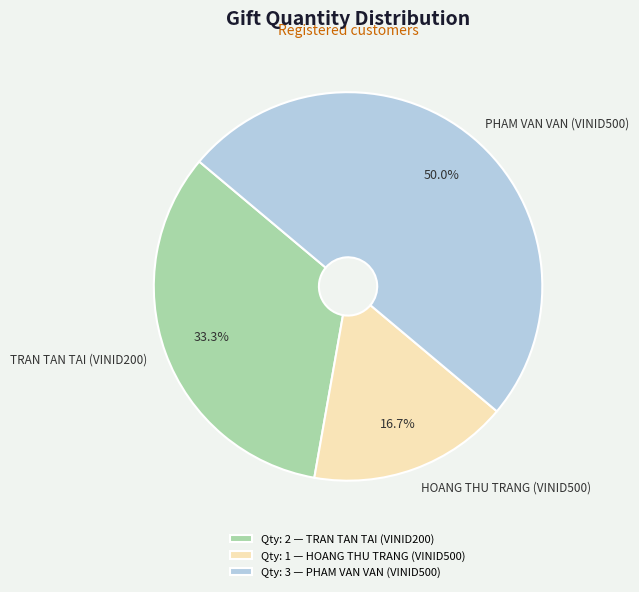

Which slice is the smallest?

HOANG THU TRANG (VINID500)